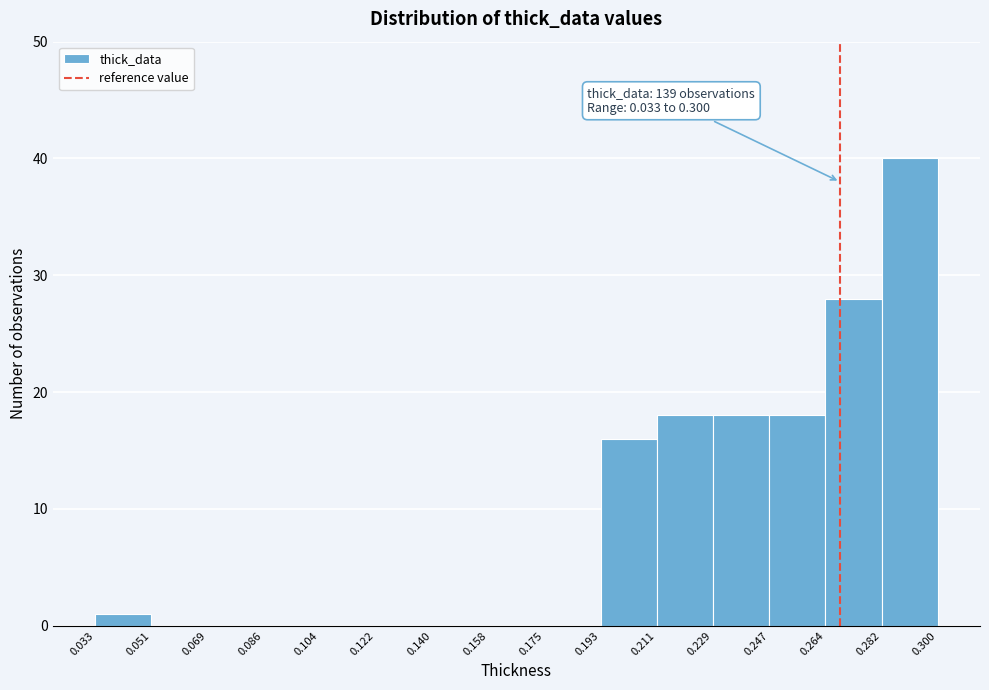

Which range on the x-axis has the tallest bar?

0.282 to 0.300